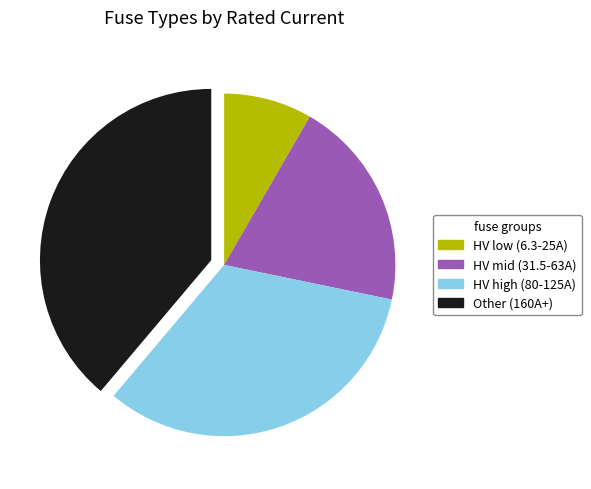

Which slice is the largest?

Other (160A+)